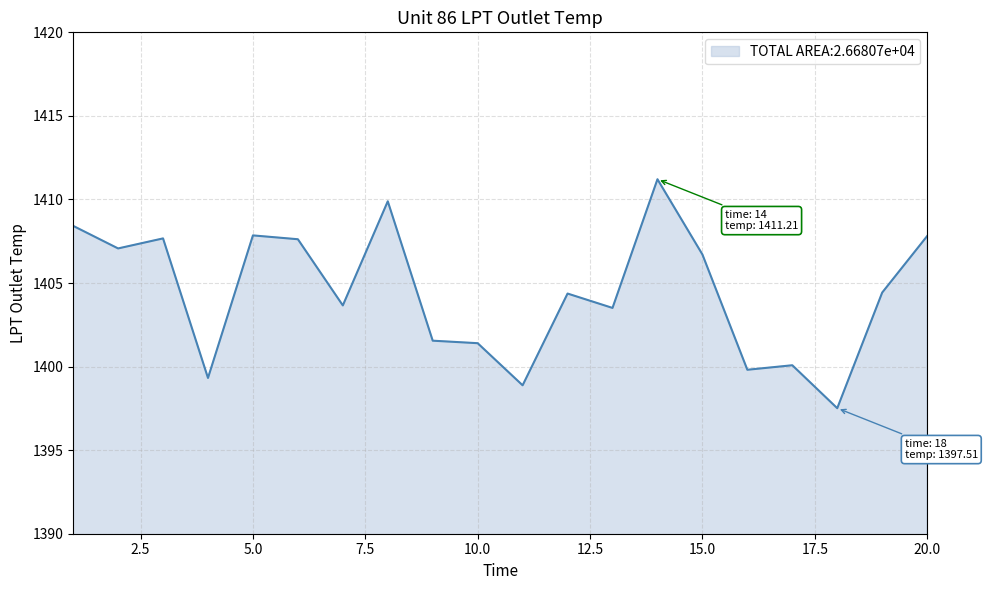

What is the maximum value shown in the chart?

1411.2